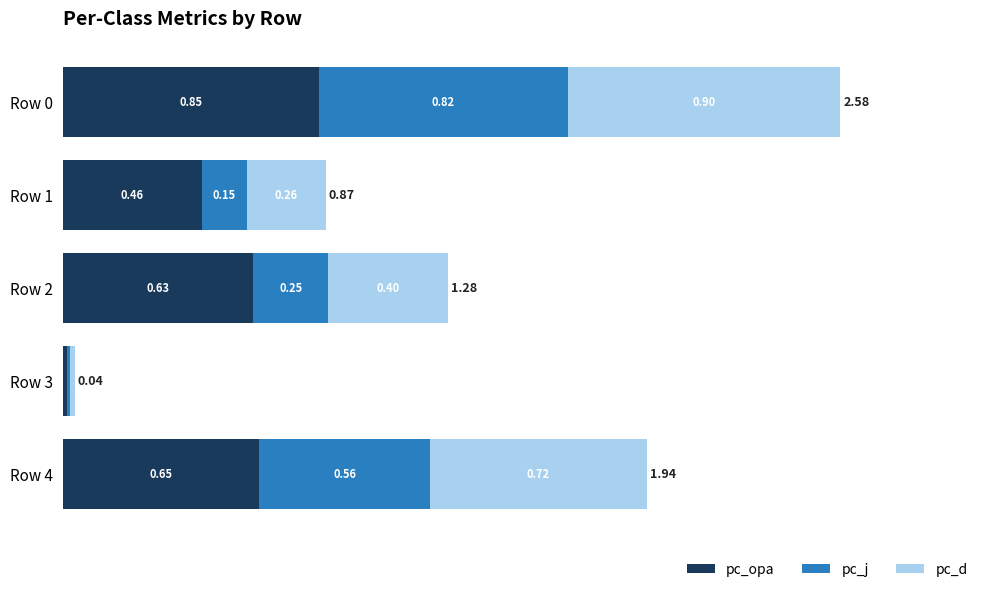

What are all the series names shown in the legend?

pc_opa, pc_j, pc_d